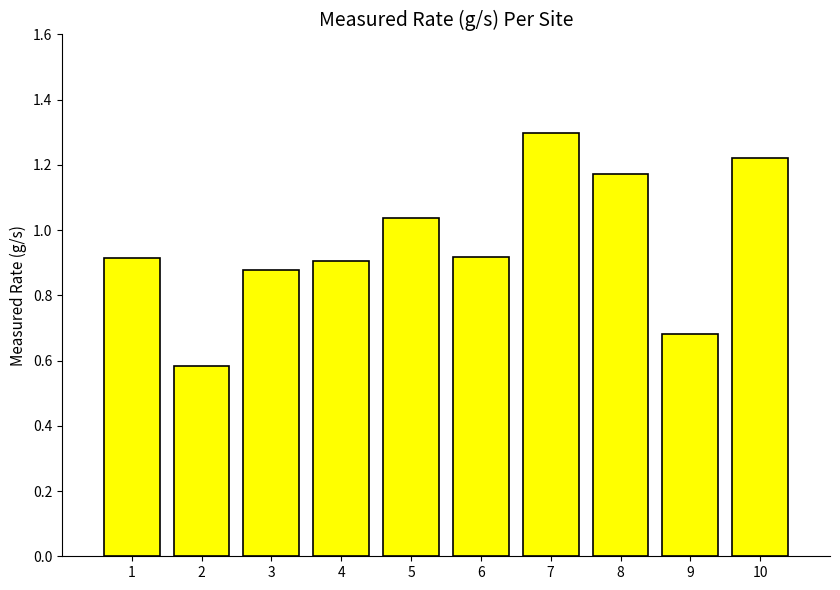

What is the change in value from 2 to 7?

+0.7